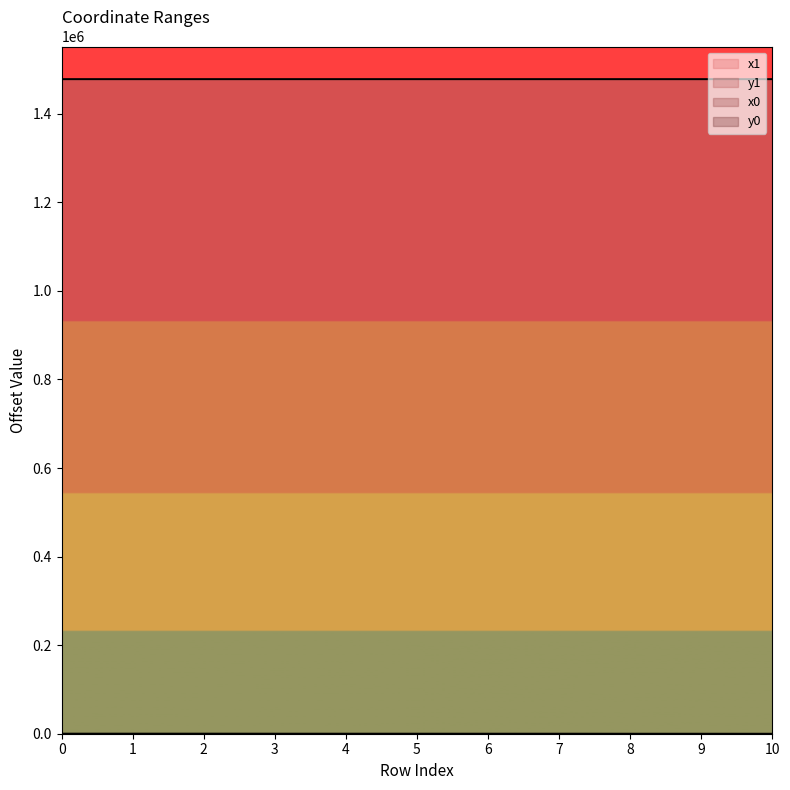

The value of x1 at 1 is 827105.8. True or false?

False